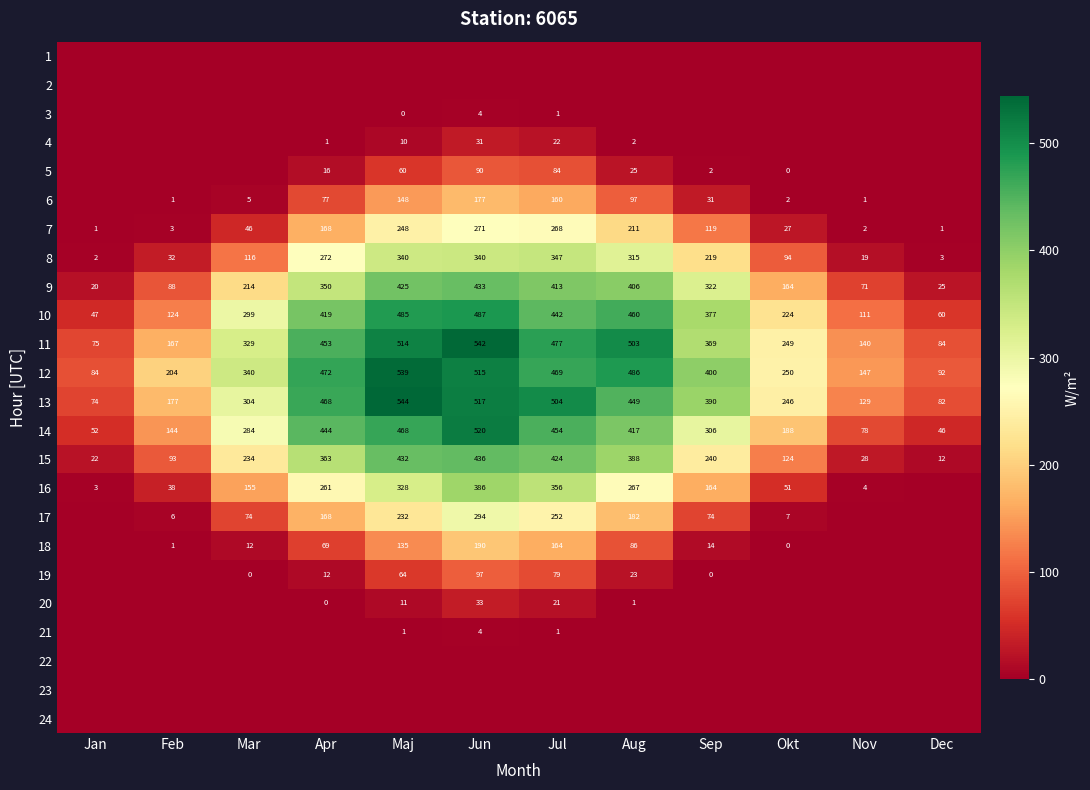

What is the difference between the 14 values at Nov and Maj?

390